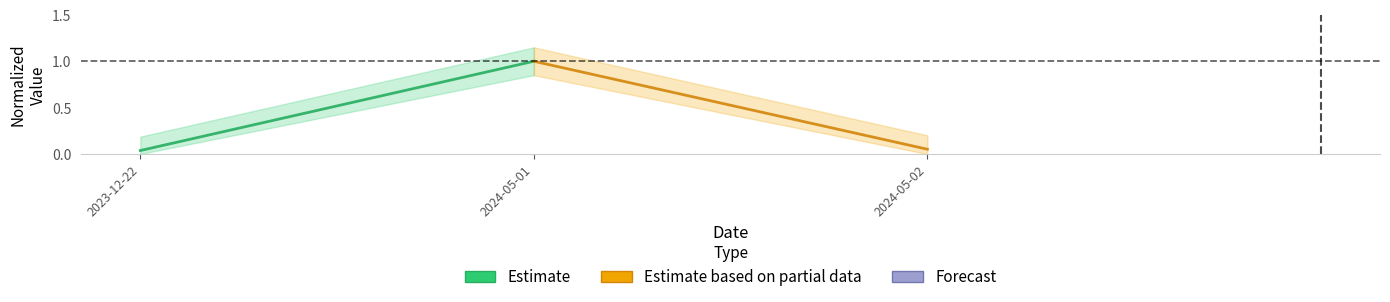

Which series changed the most between 2023-12-22 and 2024-05-01?

Estimate